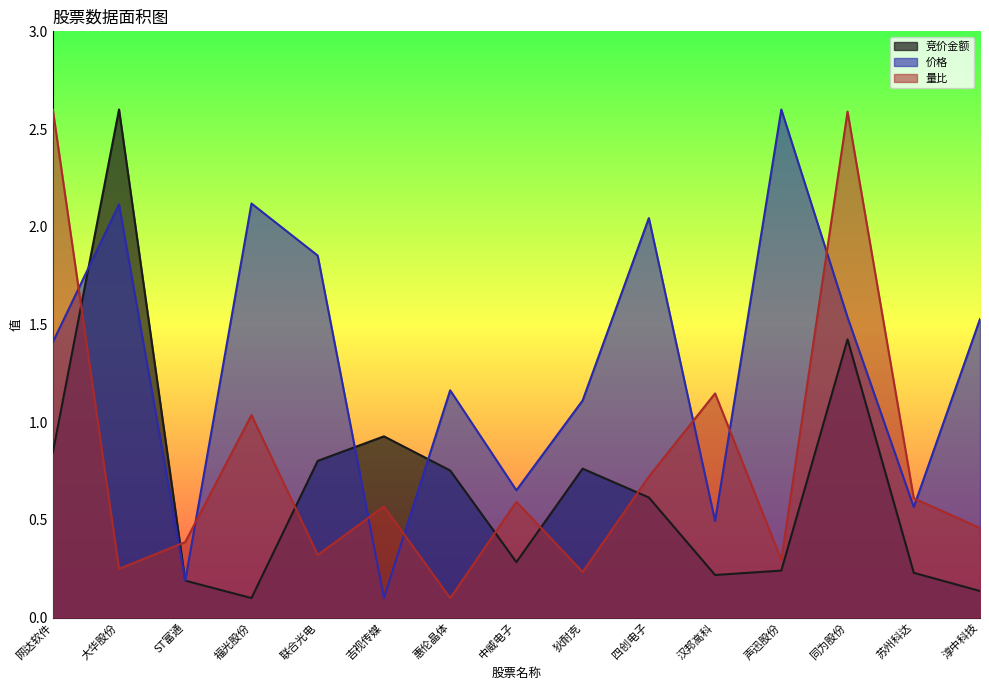

Does the chart have visible grid lines?

No